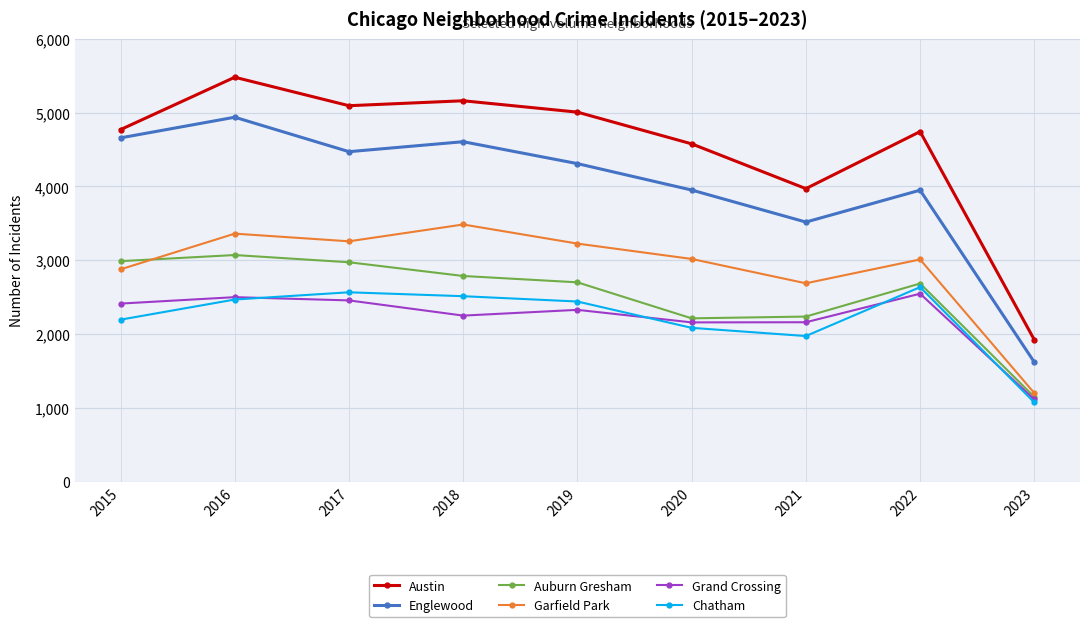

Where is Garfield Park nearest to the value 2342?

2021